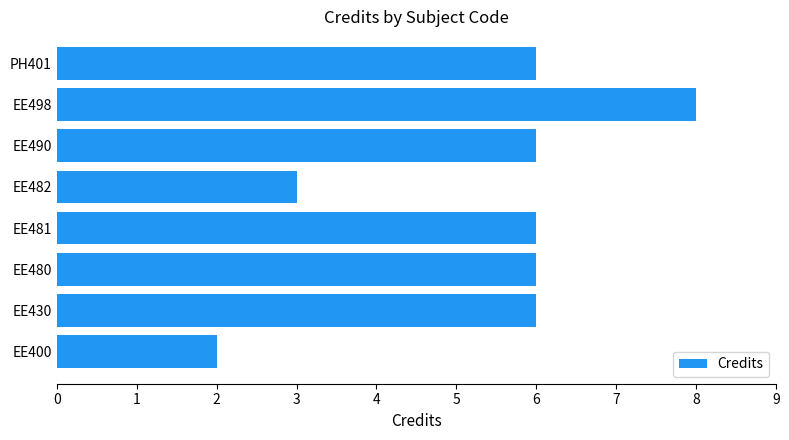

What is the difference between the maximum and second lowest values?

5